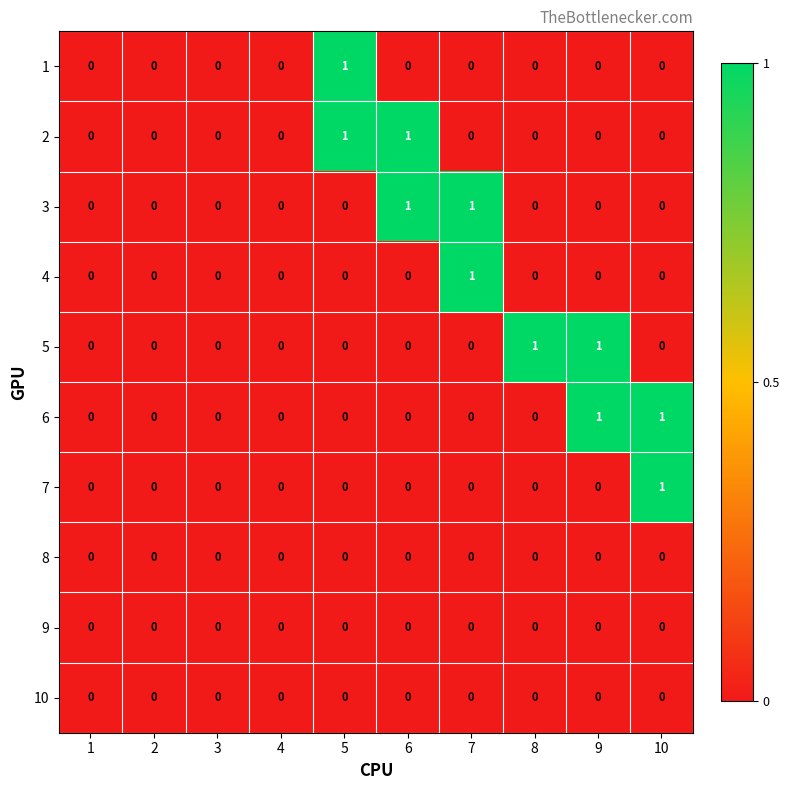

The 4 series shows -1 at 9. True or false?

False